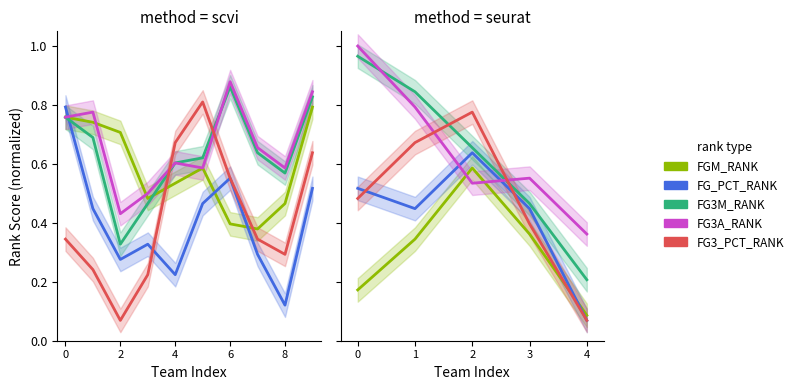

What is the average value of the FG3A_RANK series?

0.6